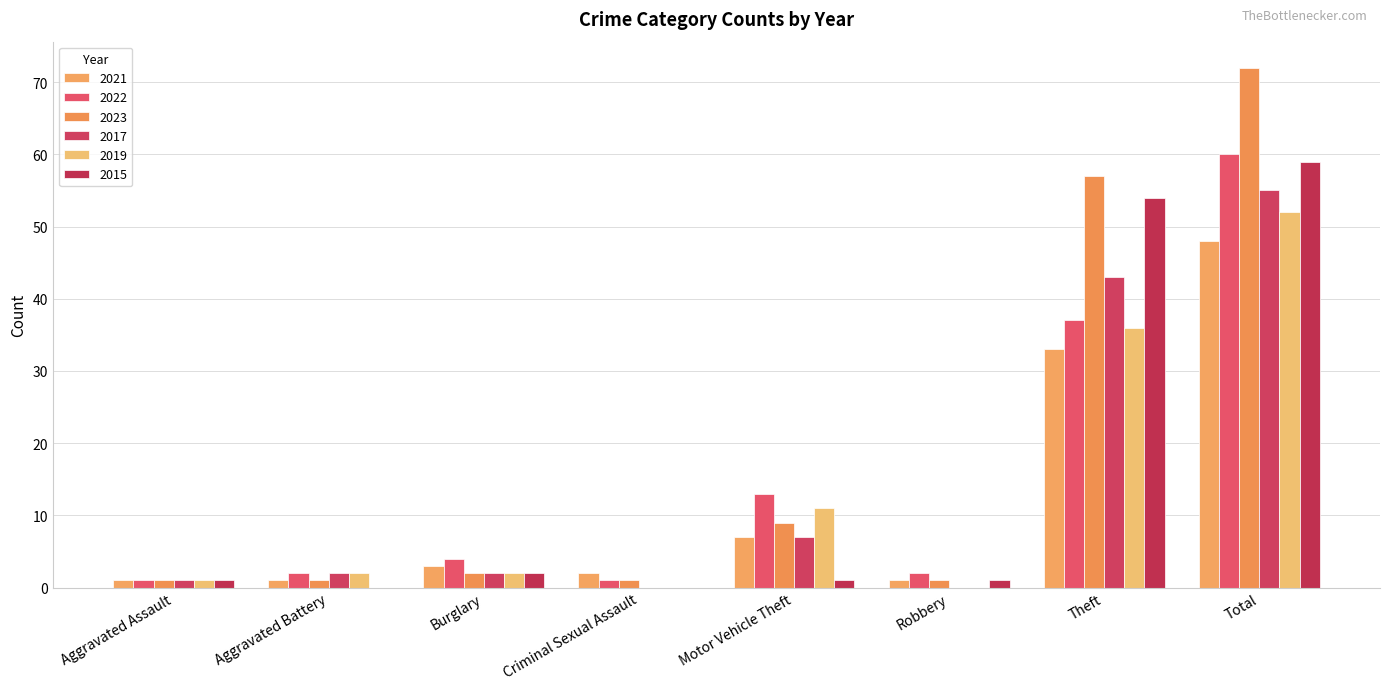

Reading right to left, what are all the values shown in this chart?

2021: 48	33	1	7	2	3	1	1
2022: 60	37	2	13	1	4	2	1
2023: 72	57	1	9	1	2	1	1
2017: 55	43	0	7	0	2	2	1
2019: 52	36	0	11	0	2	2	1
2015: 59	54	1	1	0	2	0	1